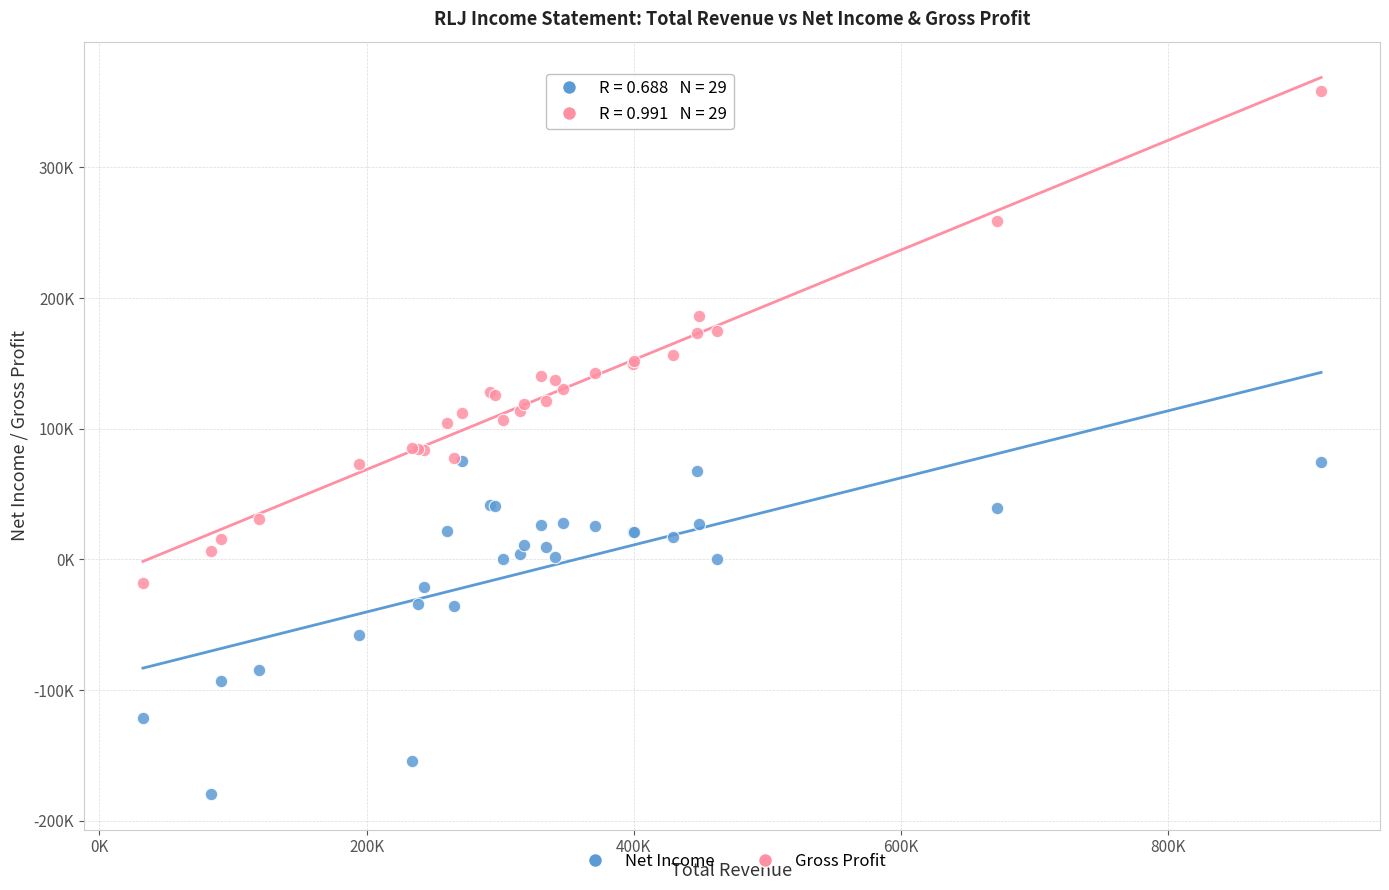

Which series has the largest Y range (max minus min)?

Gross Profit